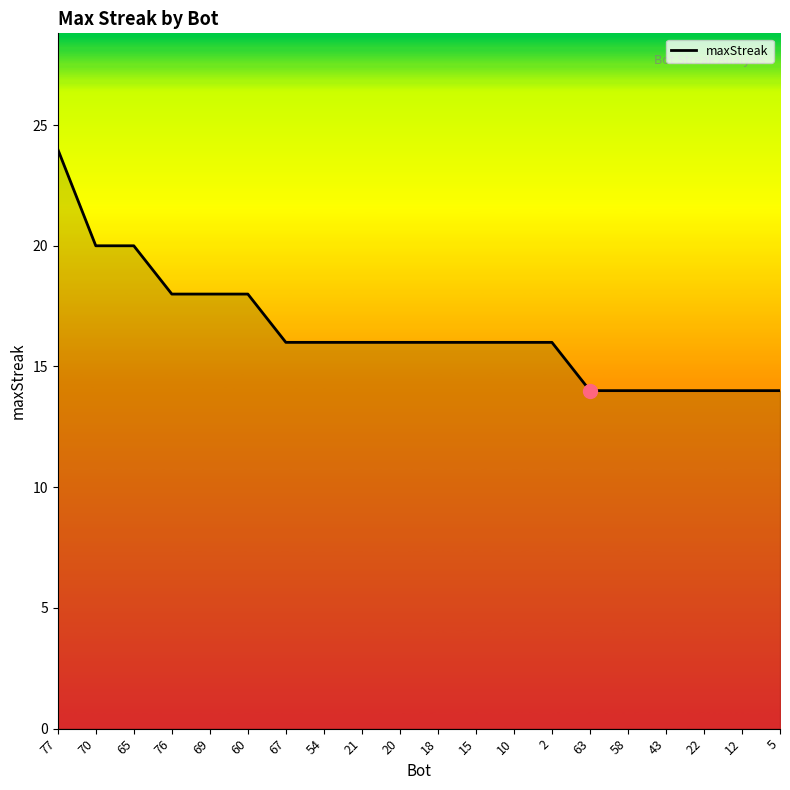

The chart shows a value of 14 at 12. True or false?

True